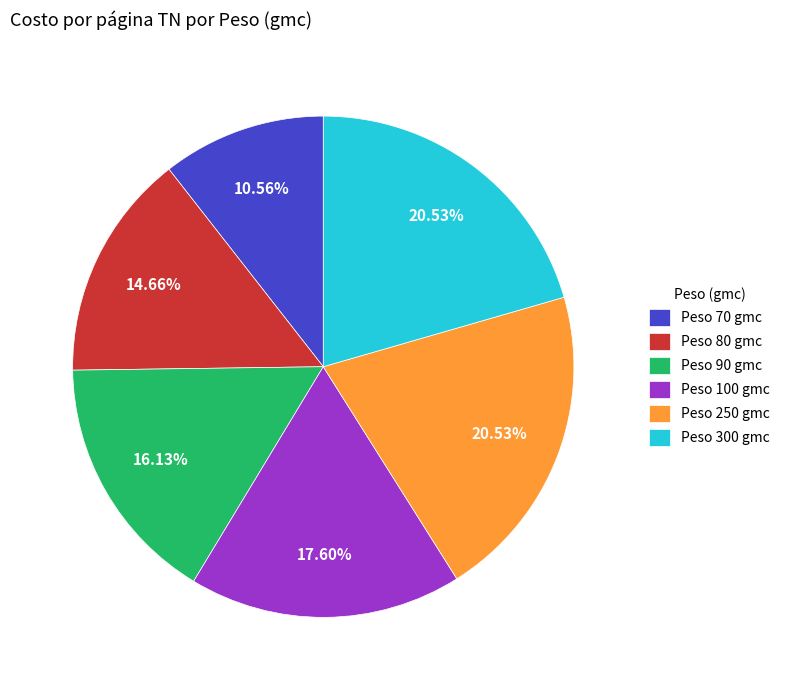

Which has a higher value, Peso 90 gmc or Peso 80 gmc?

Peso 90 gmc